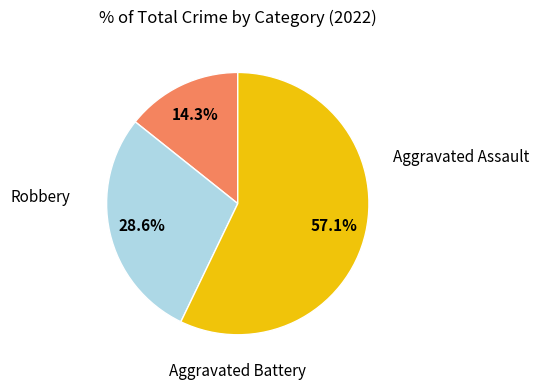

To the nearest percent, what percentage of the pie is Aggravated Battery?

29%